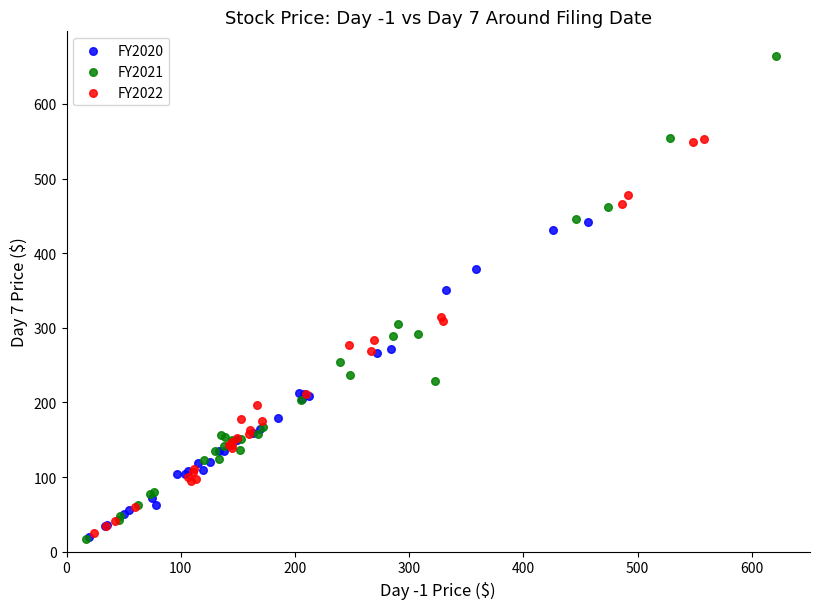

Which series has the largest Y range (max minus min)?

FY2021